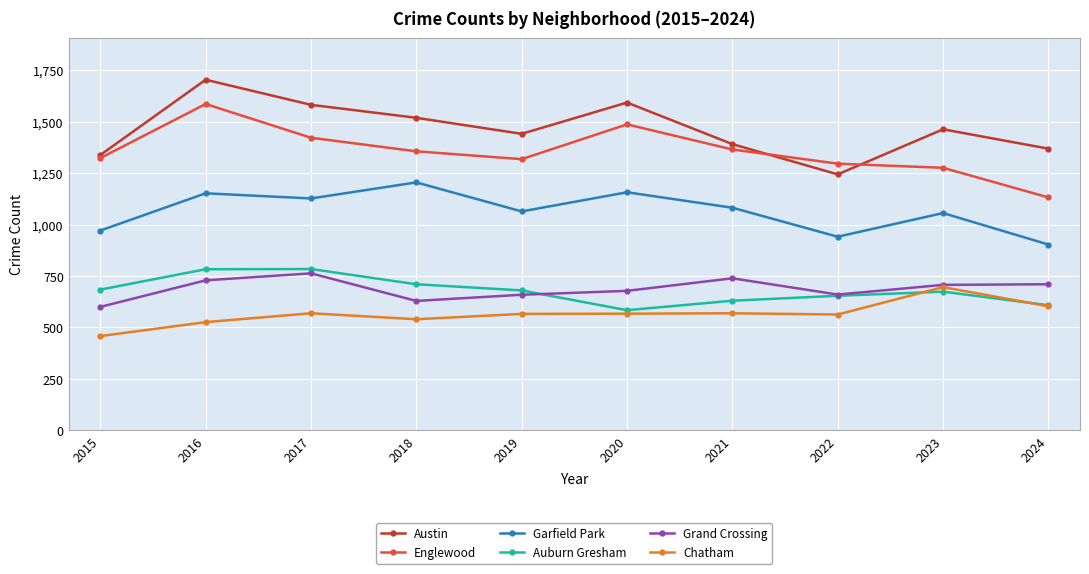

What is the total value across all series at 2018?

5959